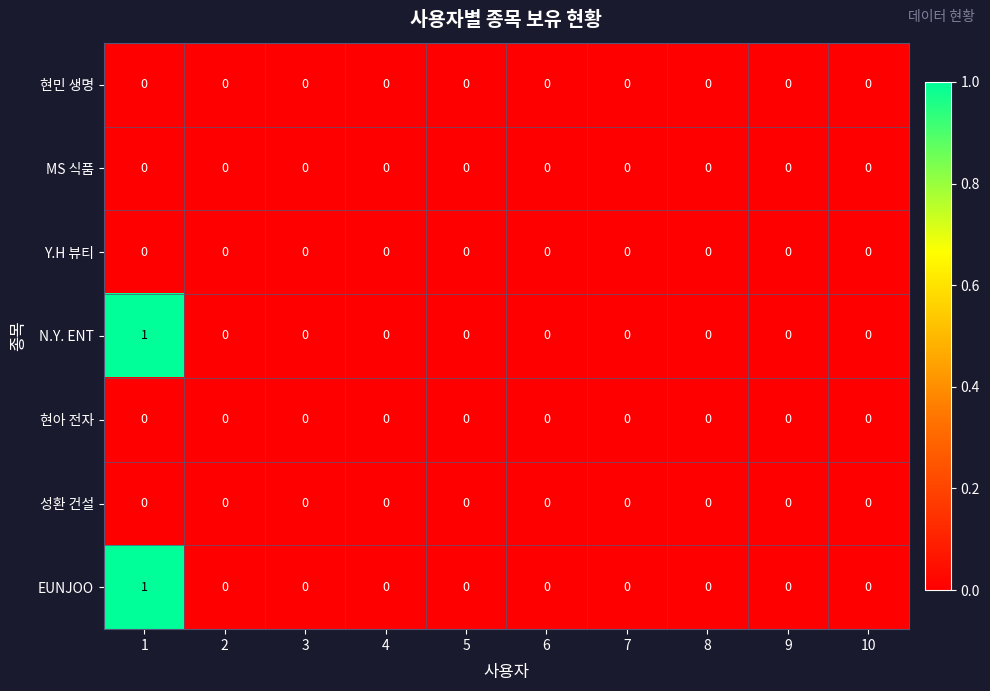

The value of 현아 전자 at 8 is 0. True or false?

True